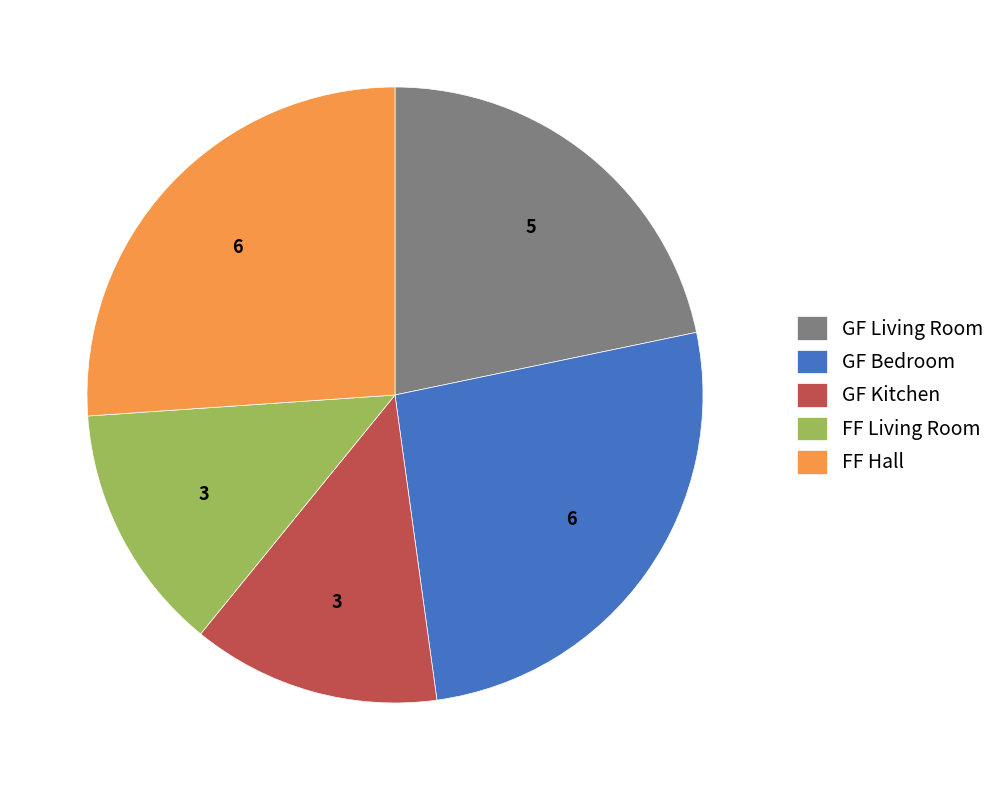

How many segments does this pie chart have?

5